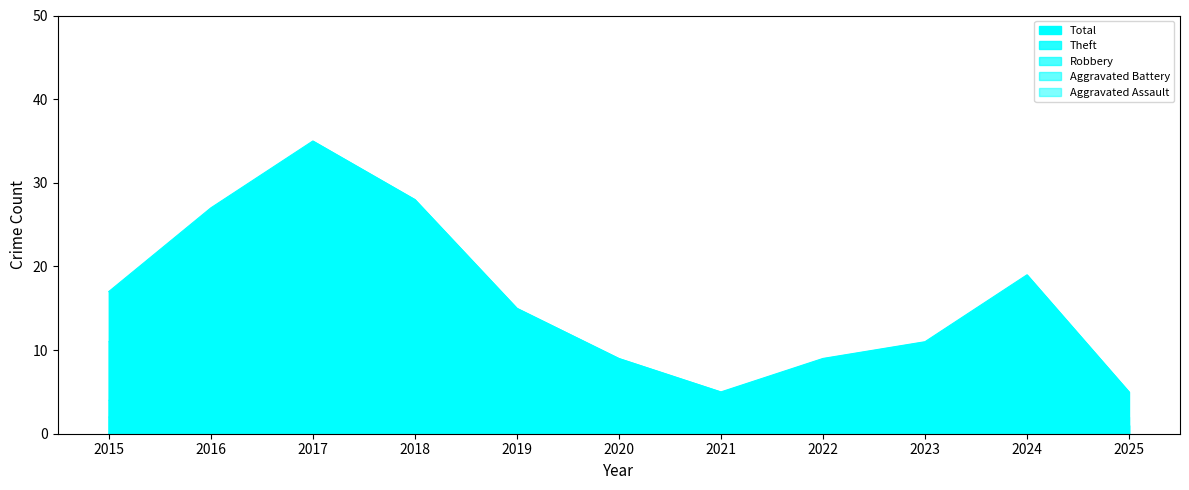

What is the highest value of the Total series?

35